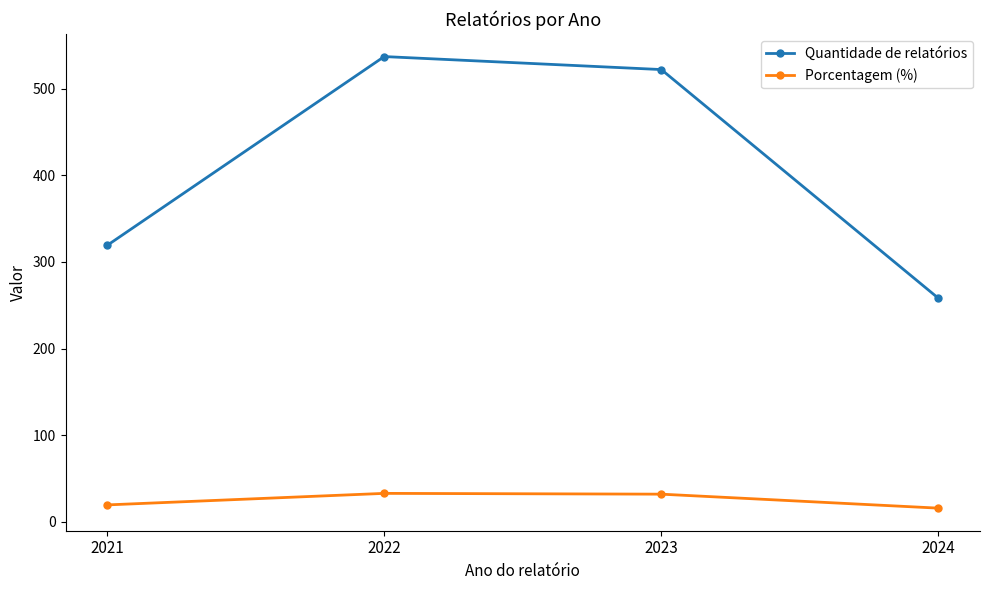

True or false: Quantidade de relatórios and Porcentagem (%) intersect in this chart.

False